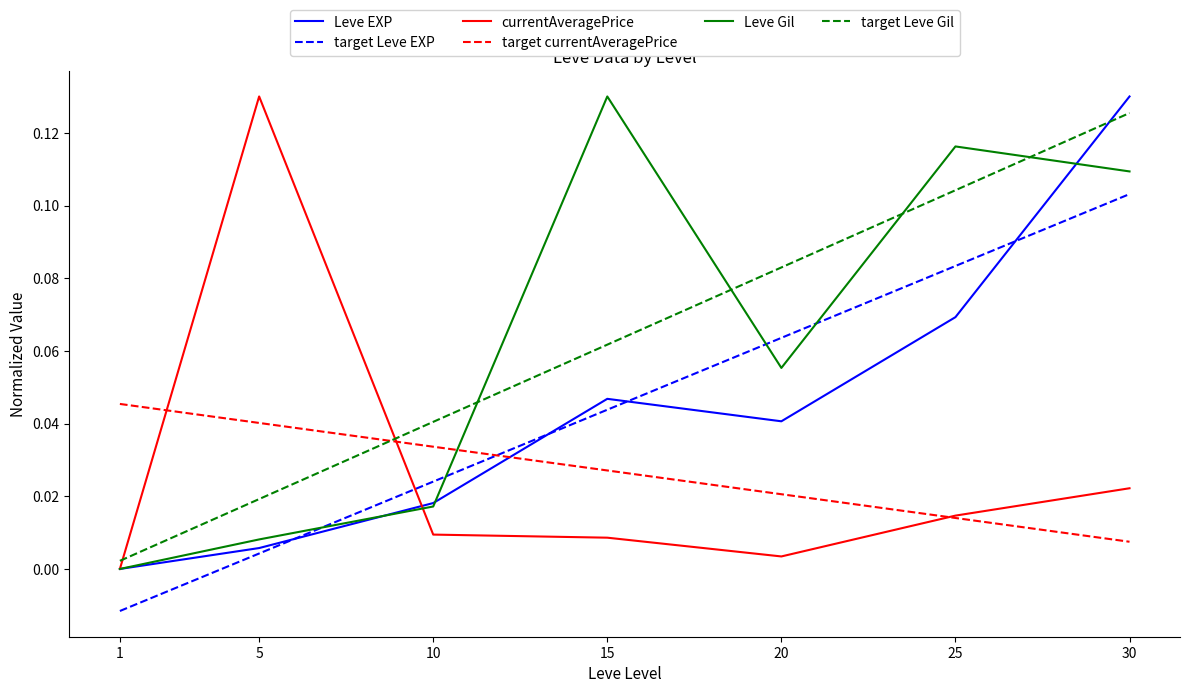

What is the total value across all series at 20?

0.3